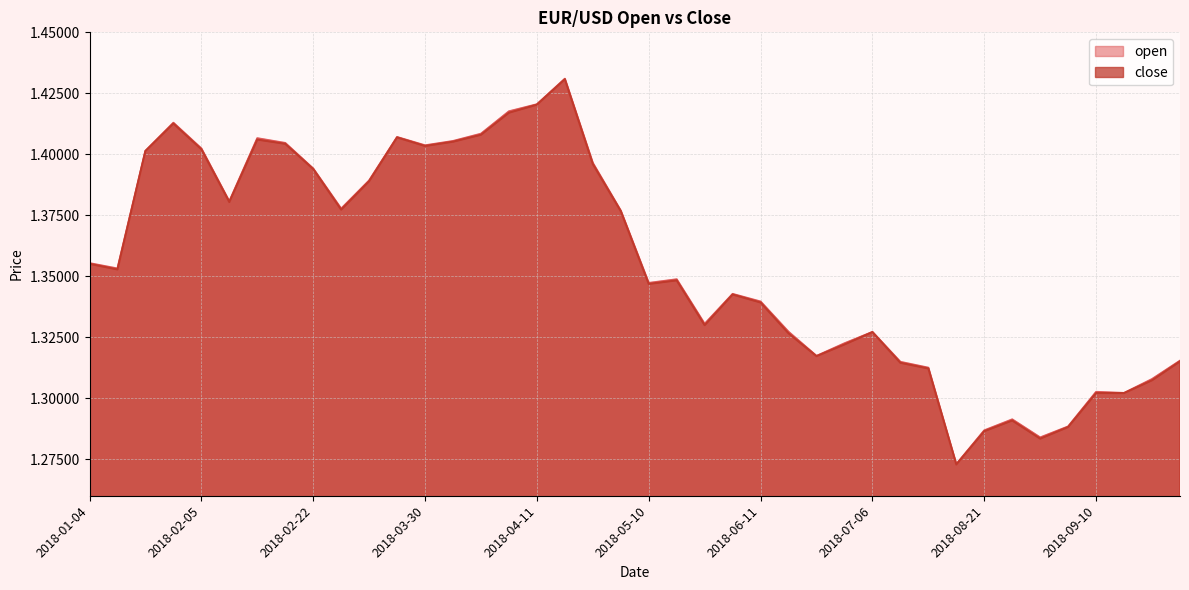

Between 2018-08-28 and 2018-09-14, which is larger?

2018-09-14